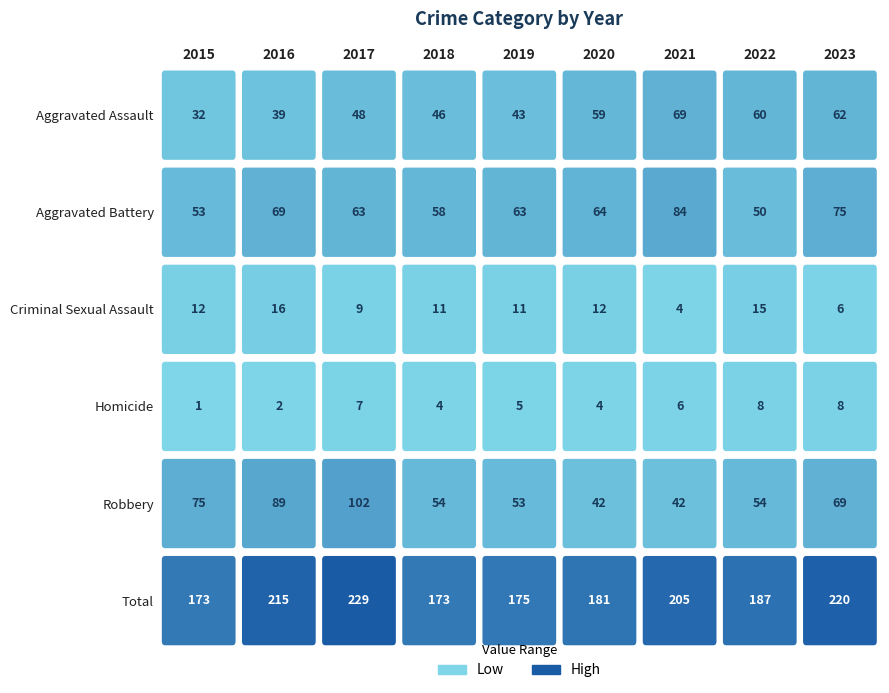

Between 2018 and 2021, which series saw the biggest shift?

Total